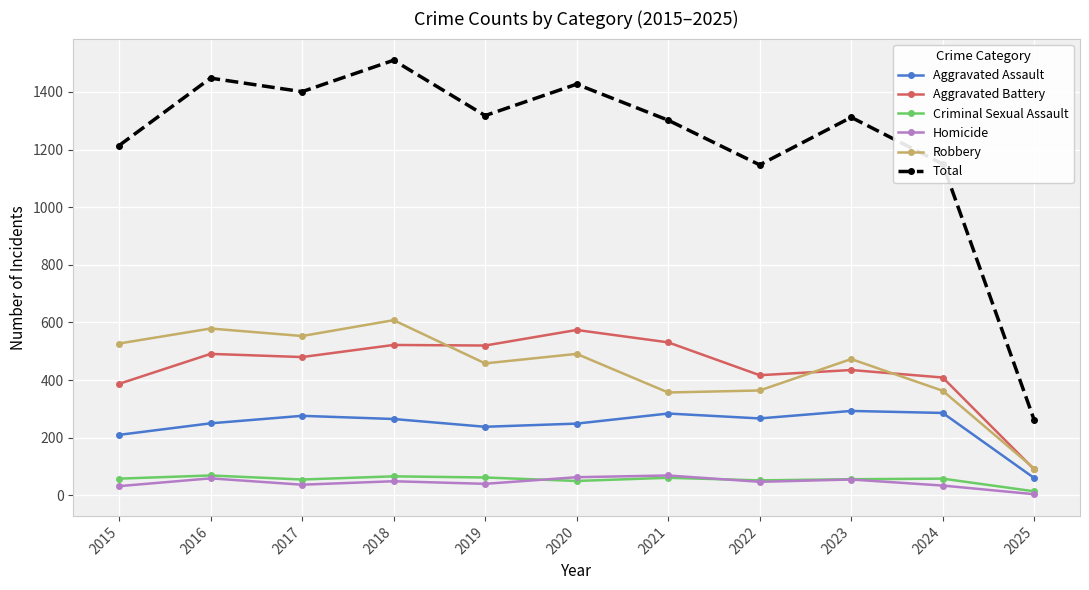

What is the total value across all series at 2019?

2636